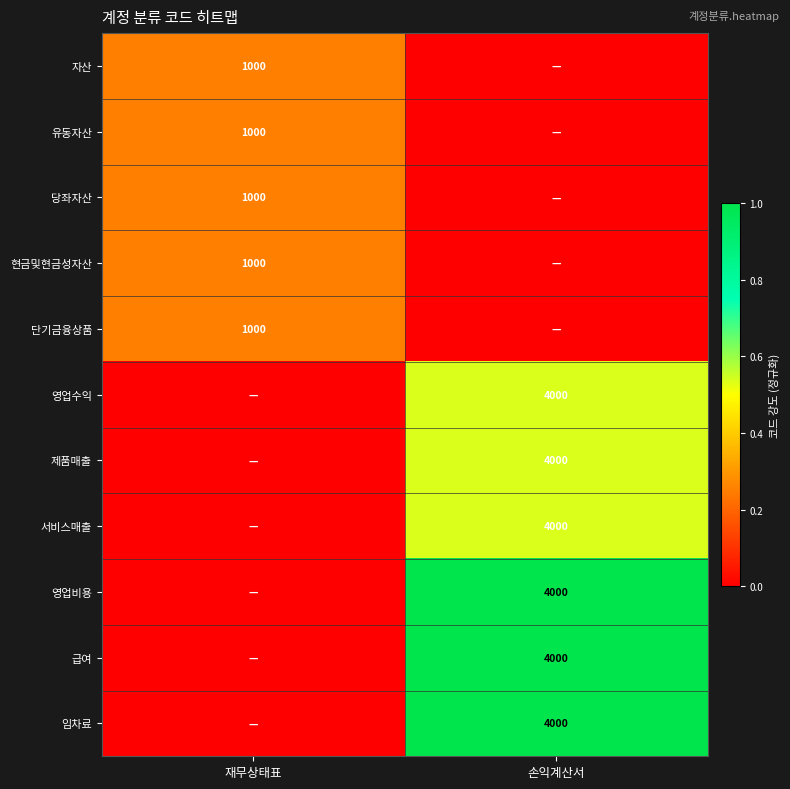

True or false: 제품매출 has a value of 6533 at 손익계산서.

False